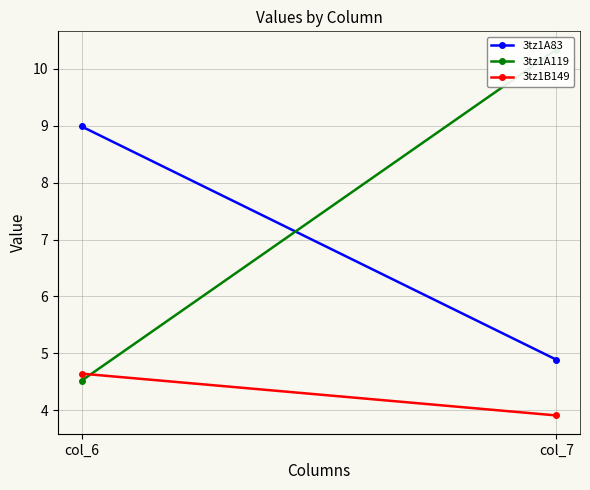

What is the sum of all 3tz1B149 values?

8.5